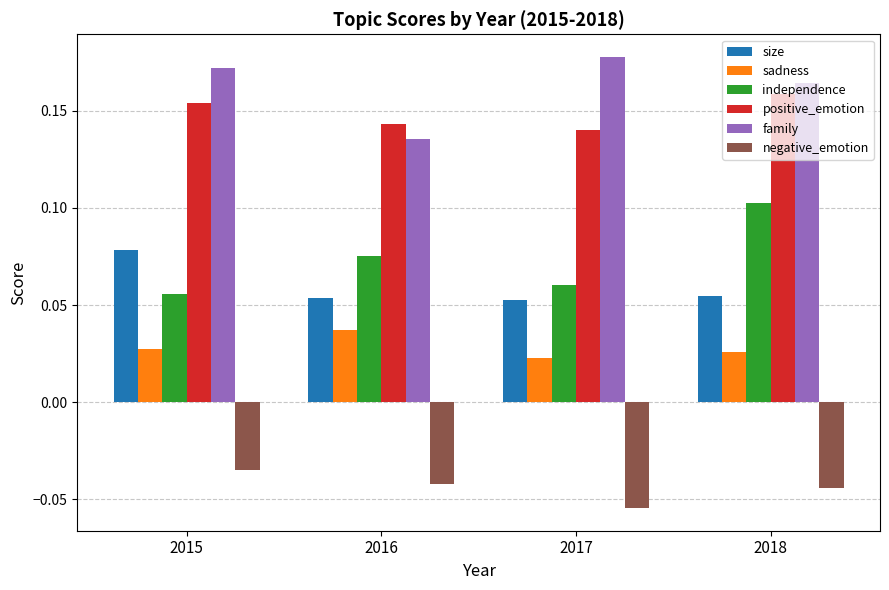

At which category does the chart reach its minimum across all series?

2017